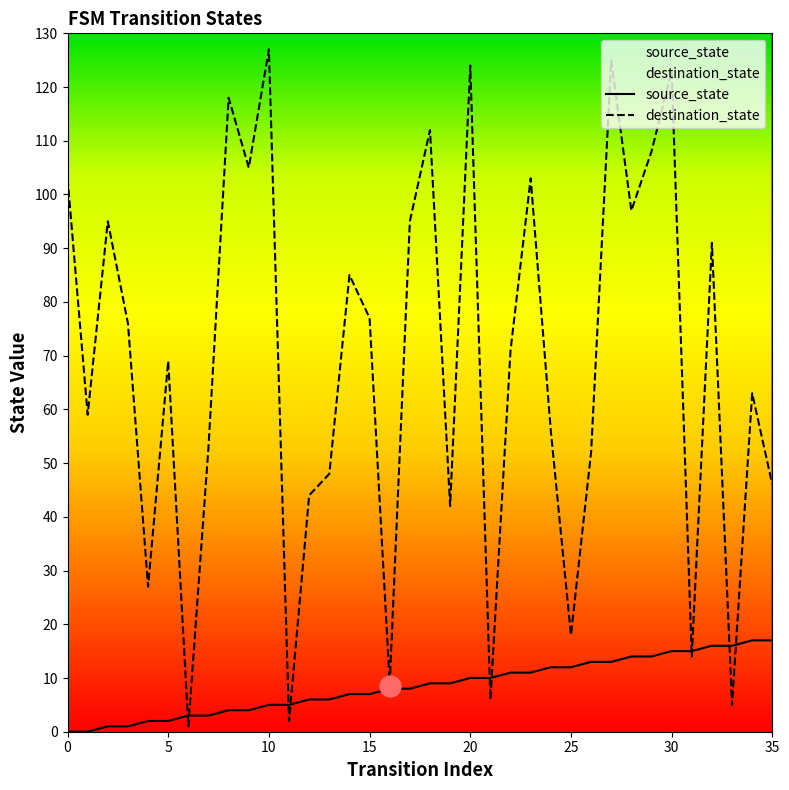

At which label is destination_state closest to 64?

34